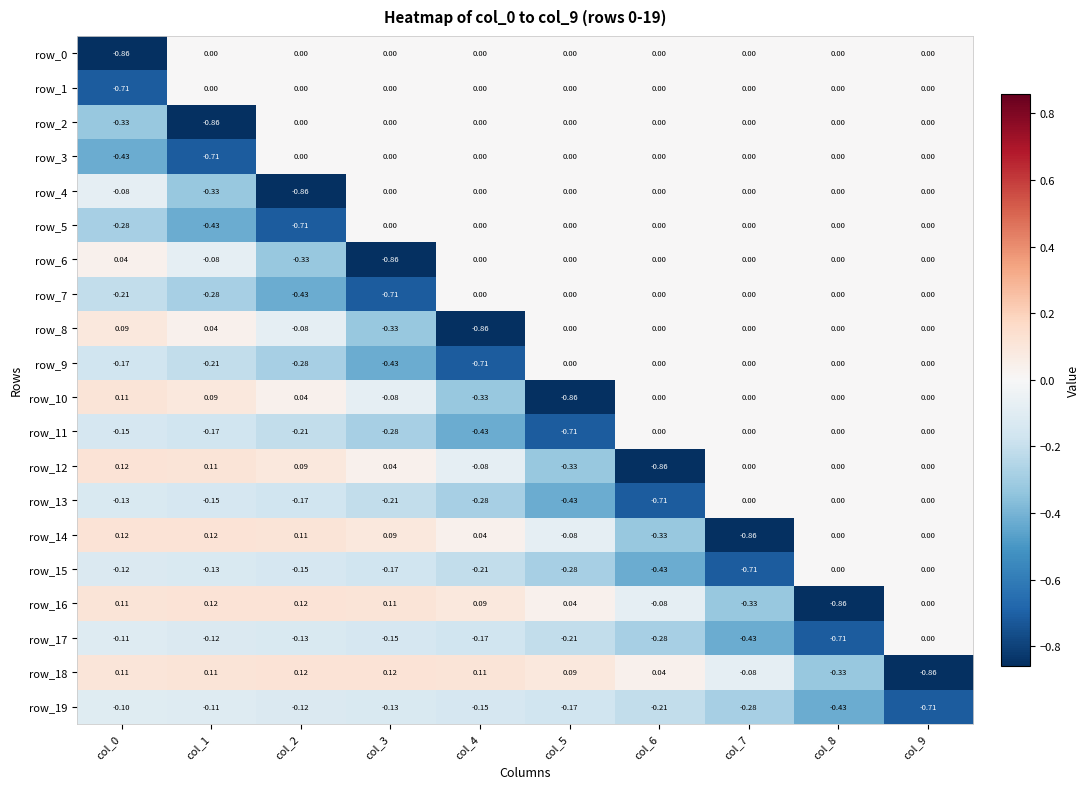

Is the value of row_12 at col_3 greater than the value of row_5 at col_0?

Yes